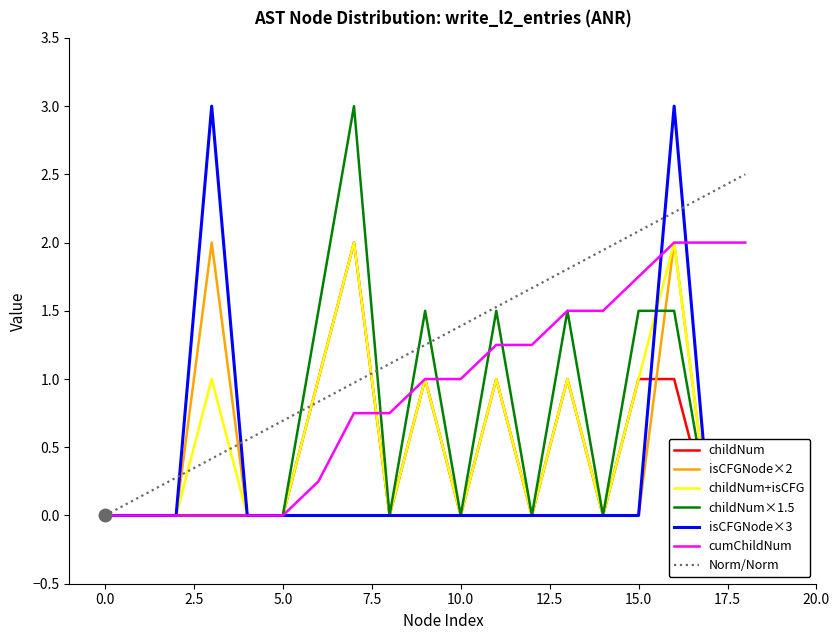

True or false: Norm/Norm has a value of 0.7 at 5.0.

True